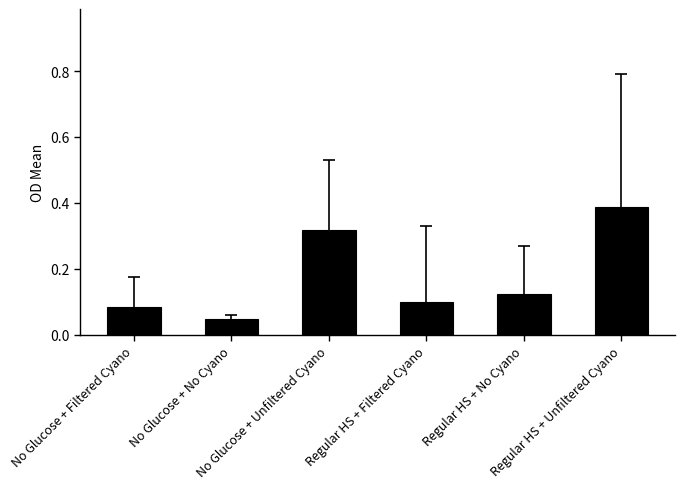

What is the label of the 5th bar from the left?

Regular HS + No Cyano